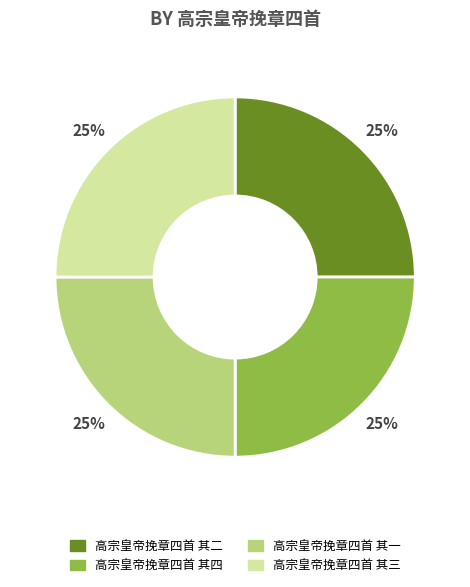

Is it true that 高宗皇帝挽章四首 其三 is 25% of the pie?

True